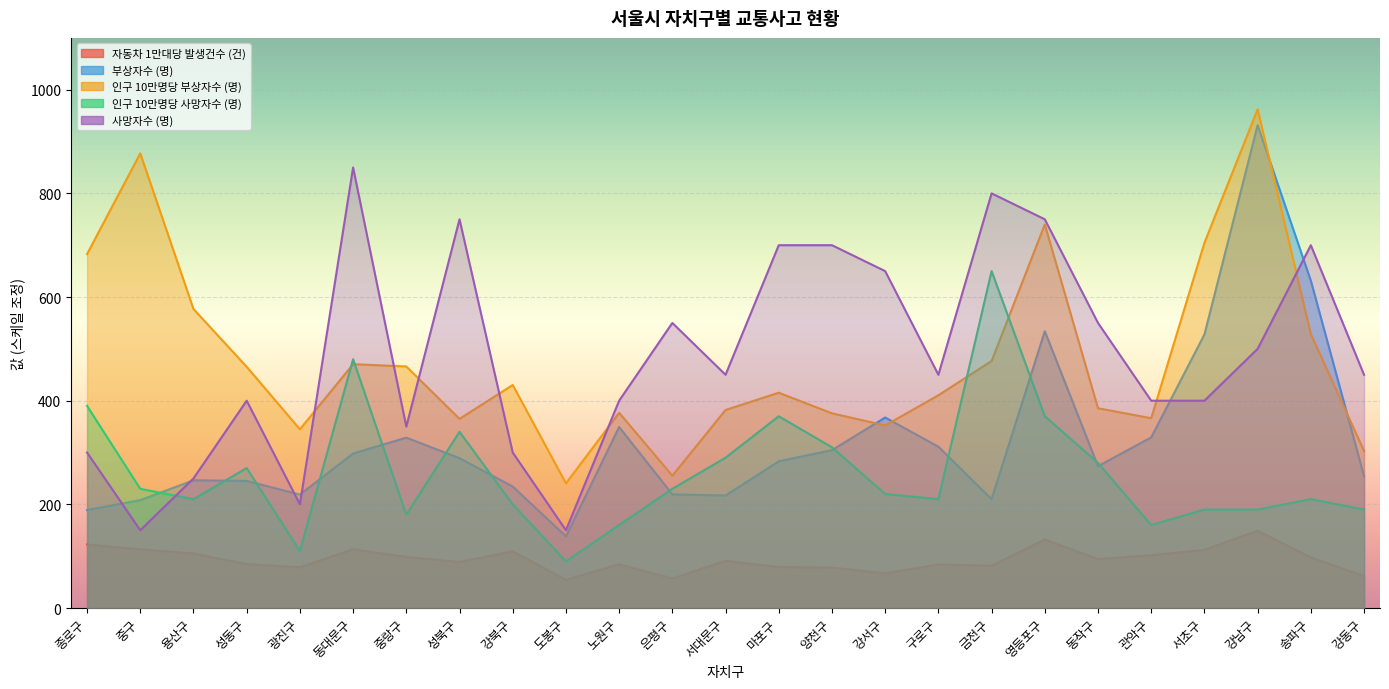

What is the value of the 인구 10만명당 부상자수 (명) point at the 24th from the left?

528.5